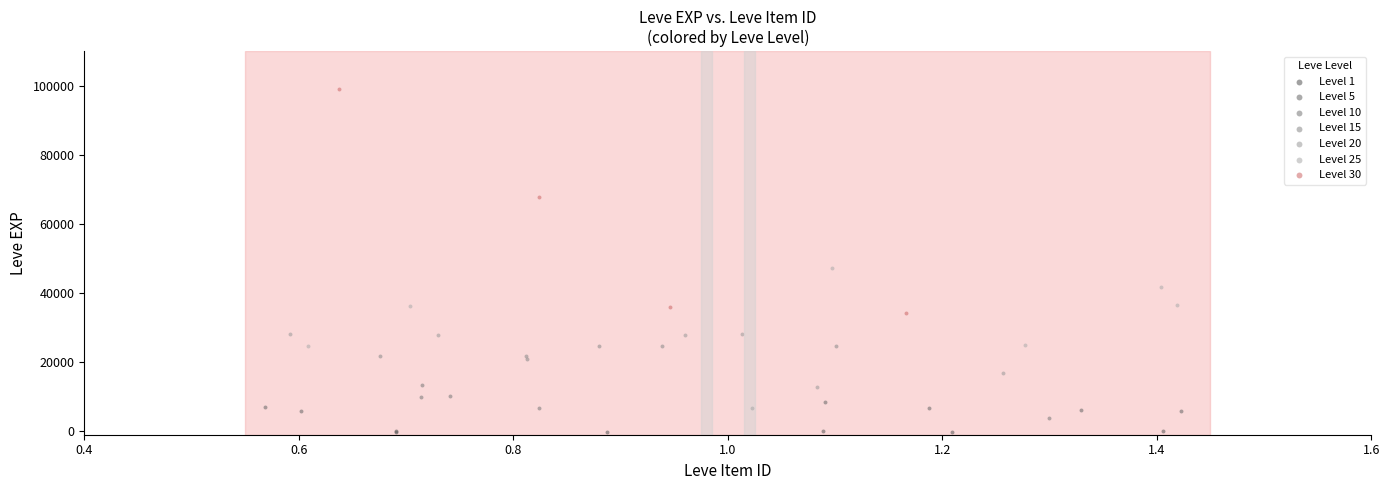

Which series reaches the maximum Y coordinate?

Level 30